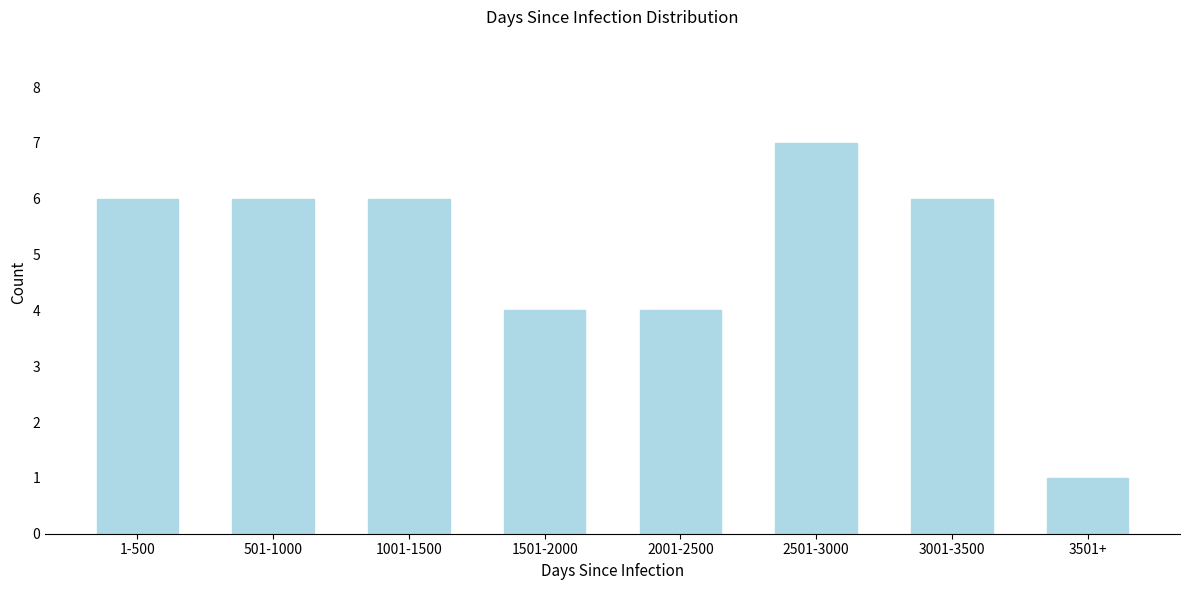

Reading left to right, extract all data points from this chart.

1-500=6	501-1000=6	1001-1500=6	1501-2000=4	2001-2500=4	2501-3000=7	3001-3500=6	3501+=1